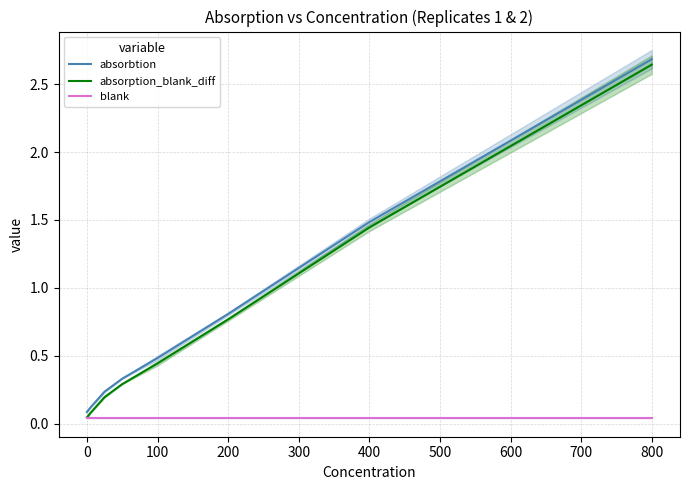

True or false: absorption_blank_diff and absorbtion cross at least once.

False